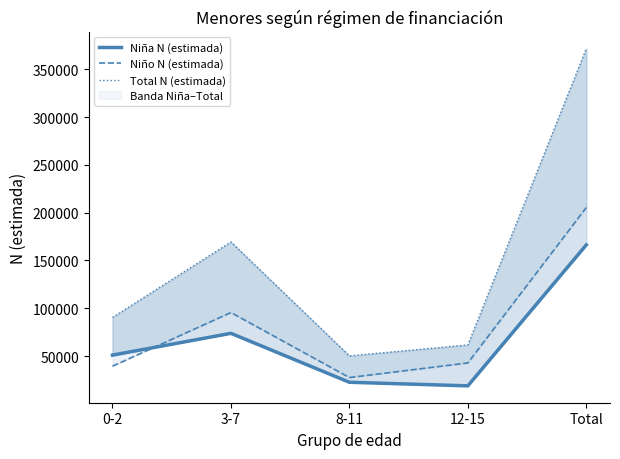

What is the difference between the maximum and minimum values in the Total N (estimada) series?

321522